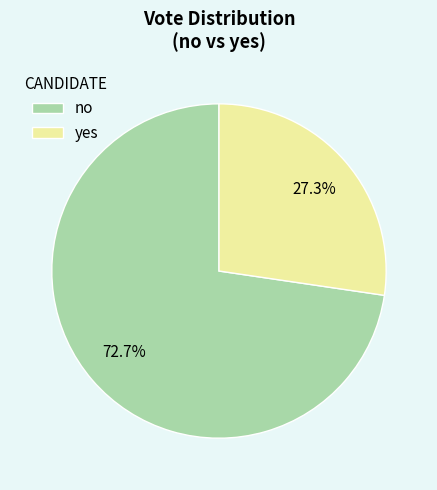

Which category has the smallest portion of the pie?

yes